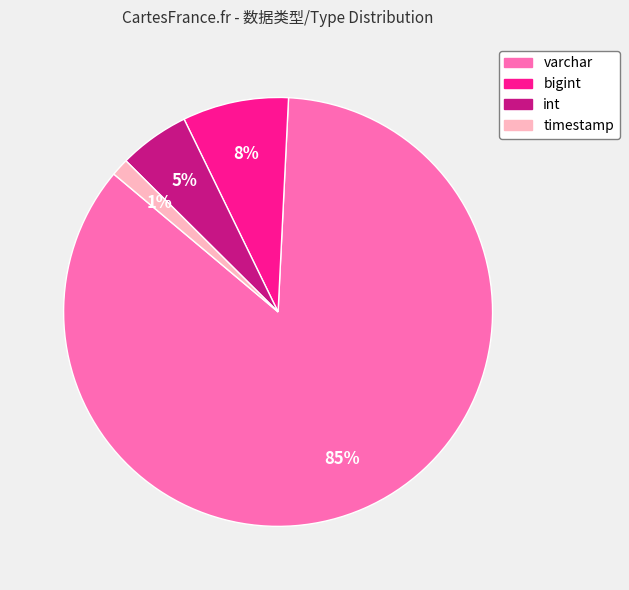

What is the largest slice in the pie chart?

varchar